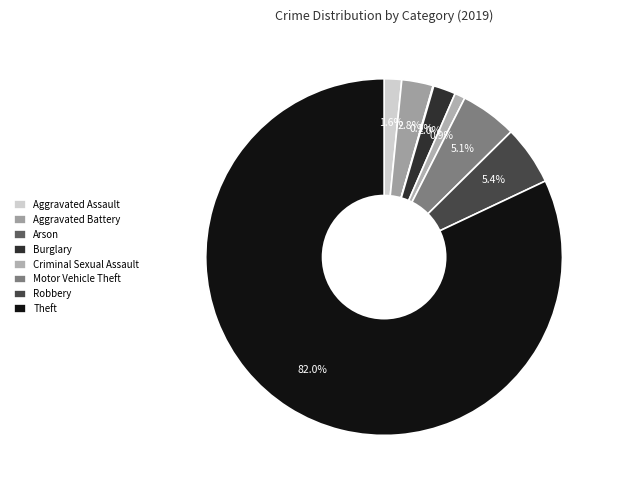

To the nearest percent, what is the average slice percentage?

12%